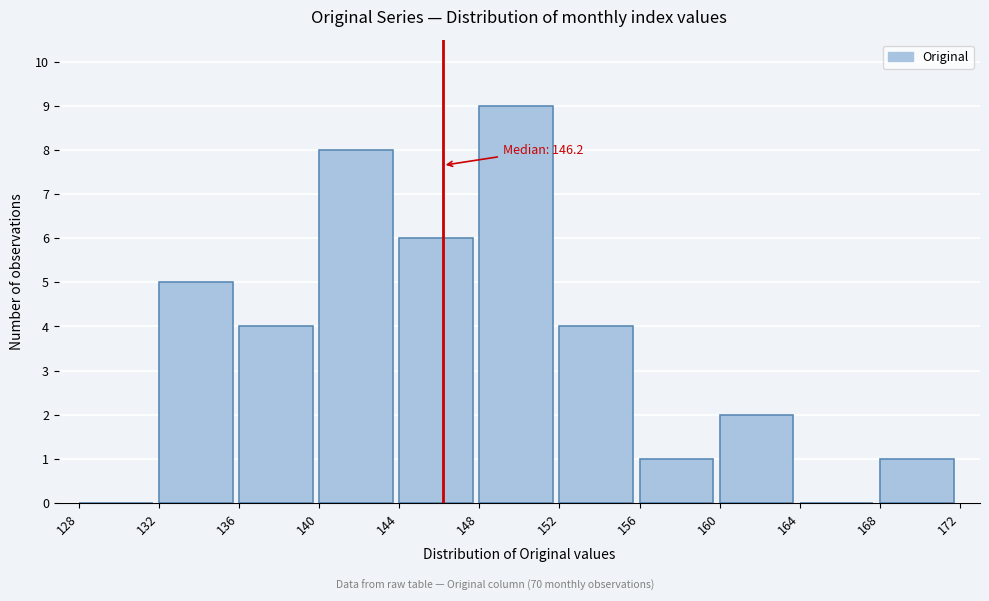

Over which range of the x-axis is the bar tallest?

148 to 152